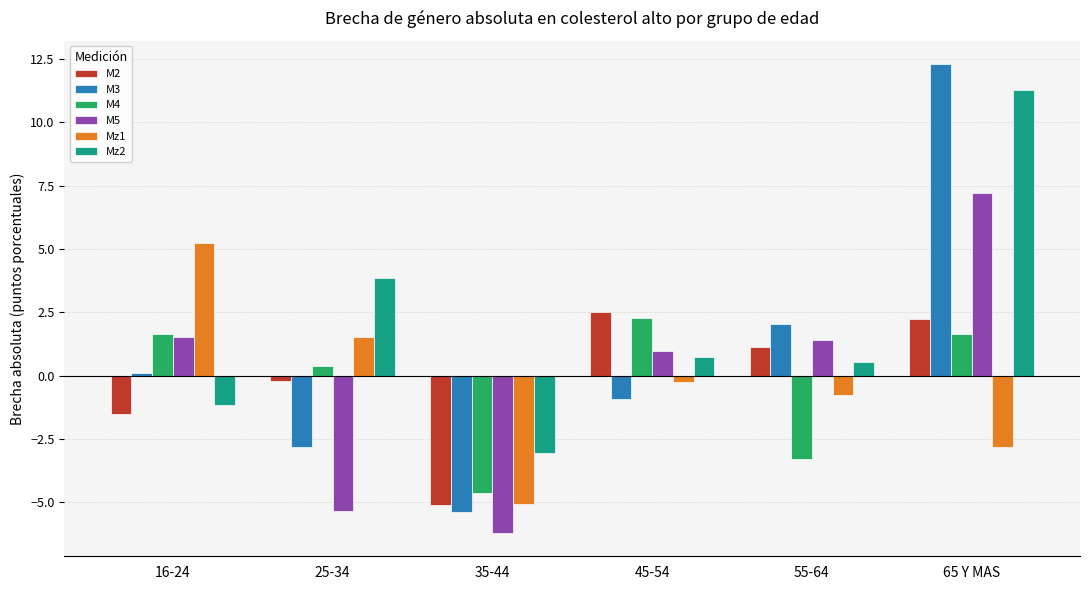

Is it true that Mz1 equals -5.1 at 35-44?

True